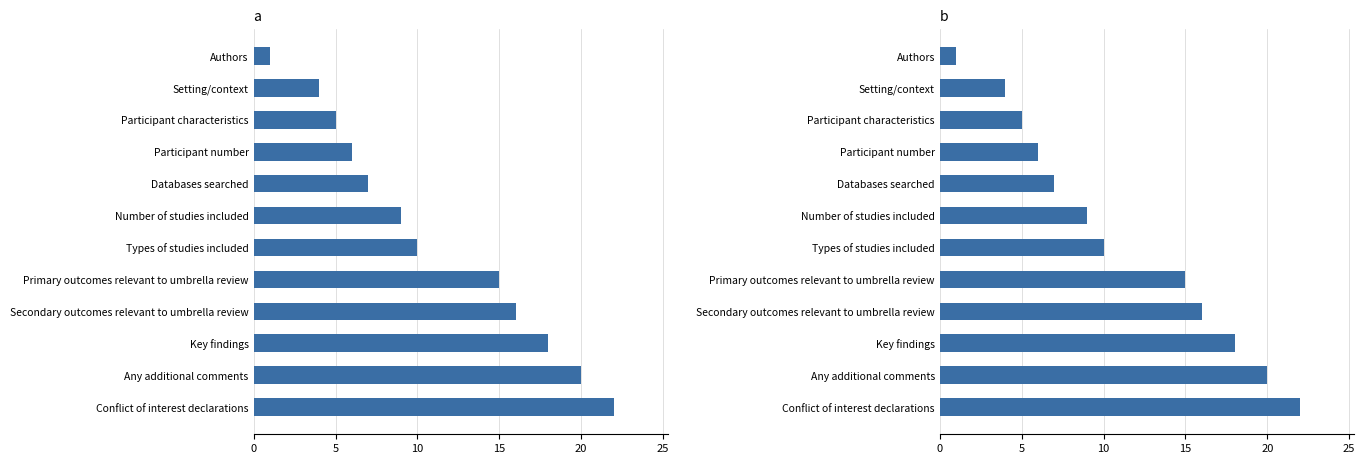

How many data points does each series have?

12